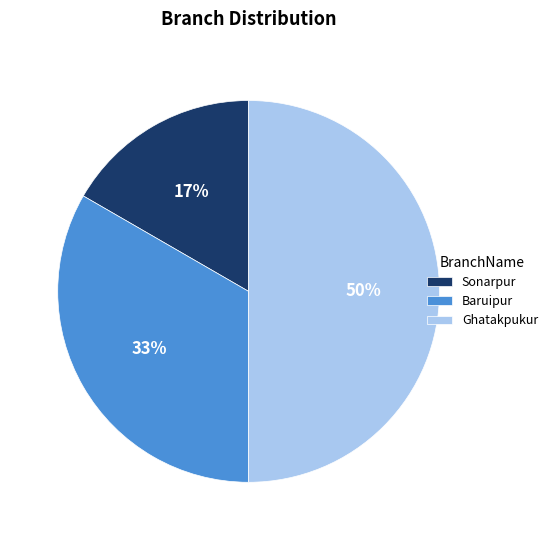

Do Ghatakpukur and Sonarpur together represent more than half of the pie?

Yes